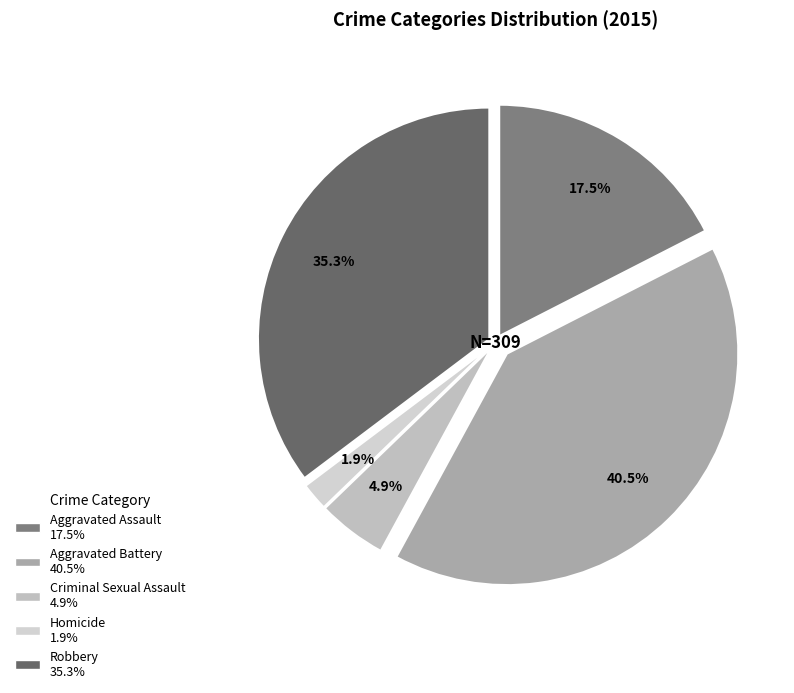

Is Aggravated Battery the majority of the pie?

No